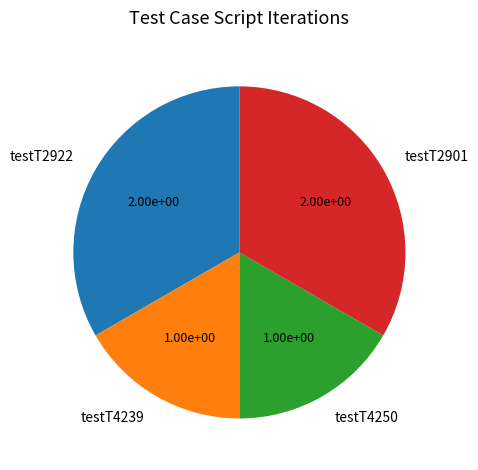

Is there a majority slice in this chart?

No